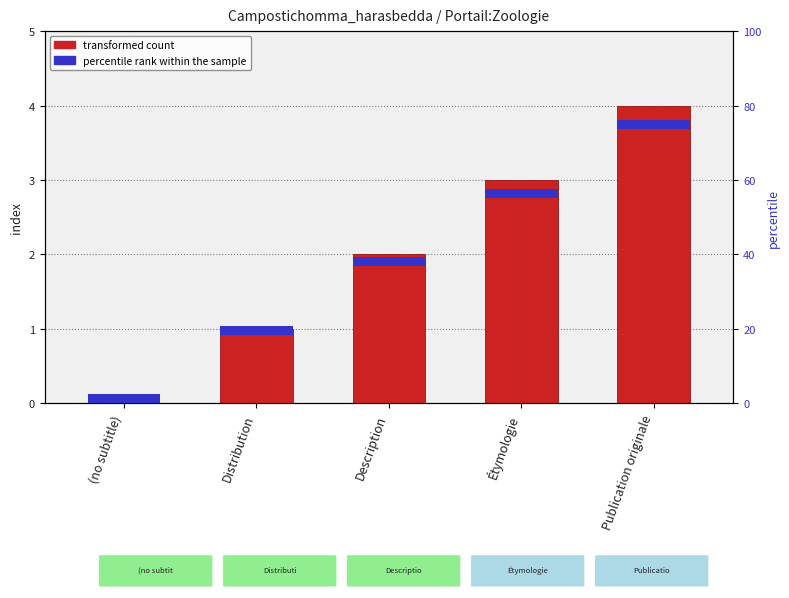

What is the total value across all series at Publication originale?

4.1